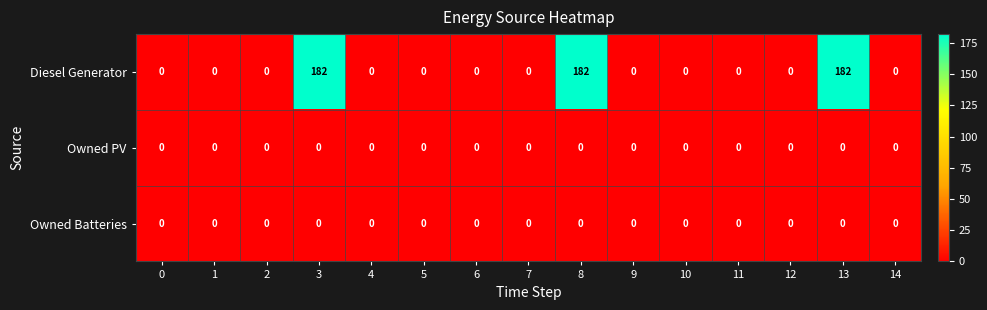

How many series are shown in this chart?

3